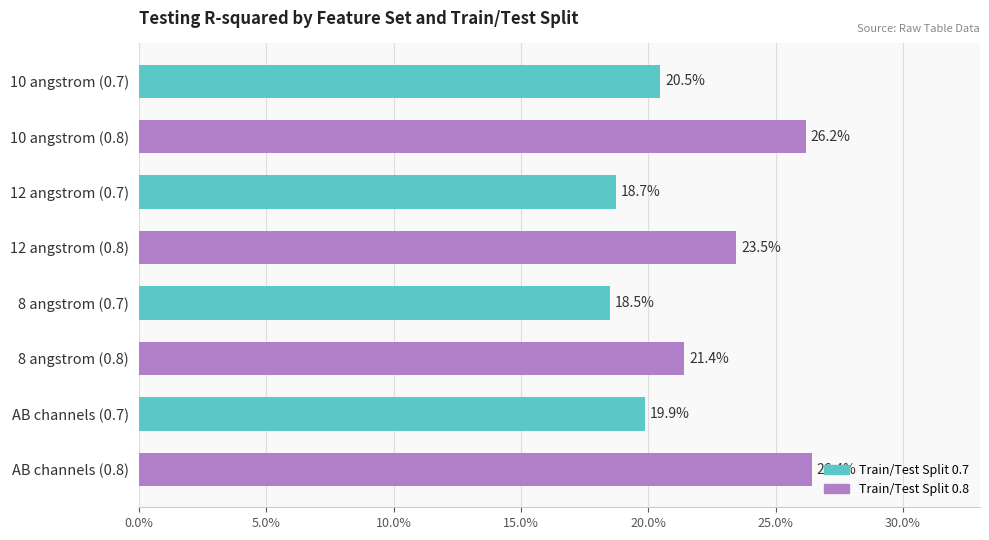

What is the difference between the maximum and minimum values?

0.1